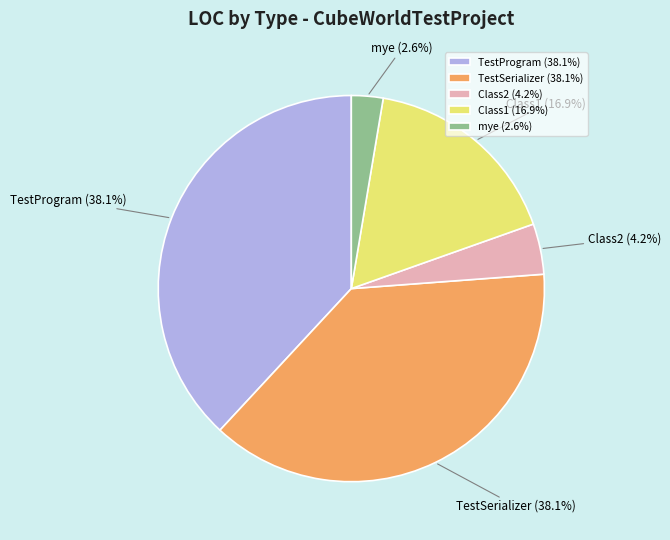

Is it true that TestSerializer is 31% of the pie?

False